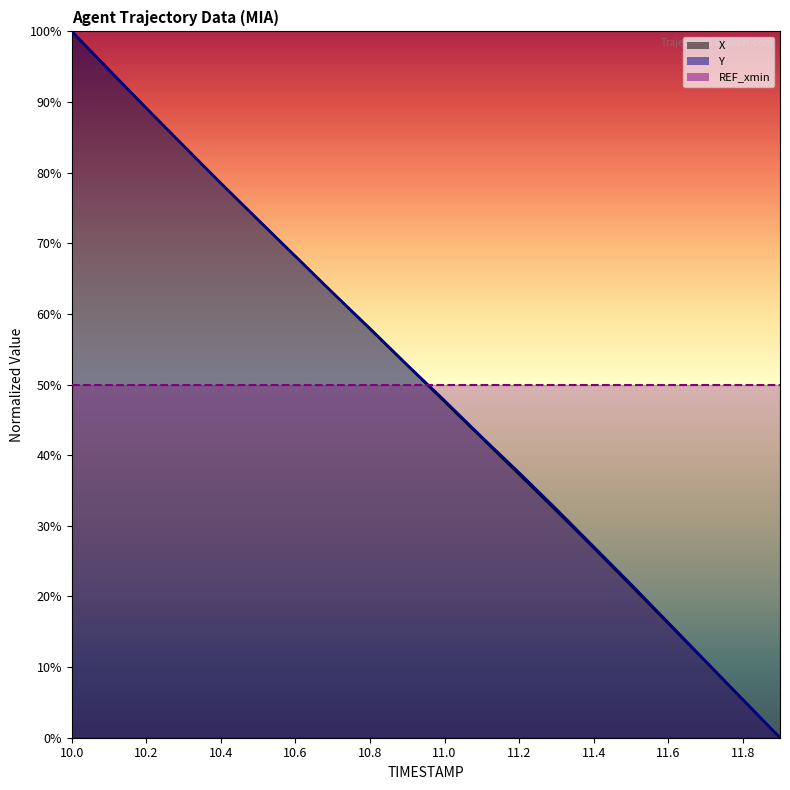

At which category is the sum across all series the highest?

10.0